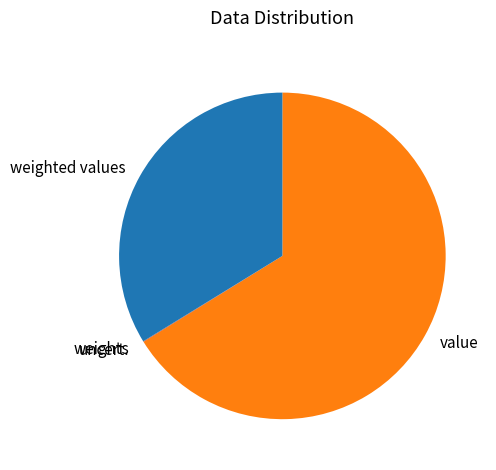

Which slice is the largest?

value